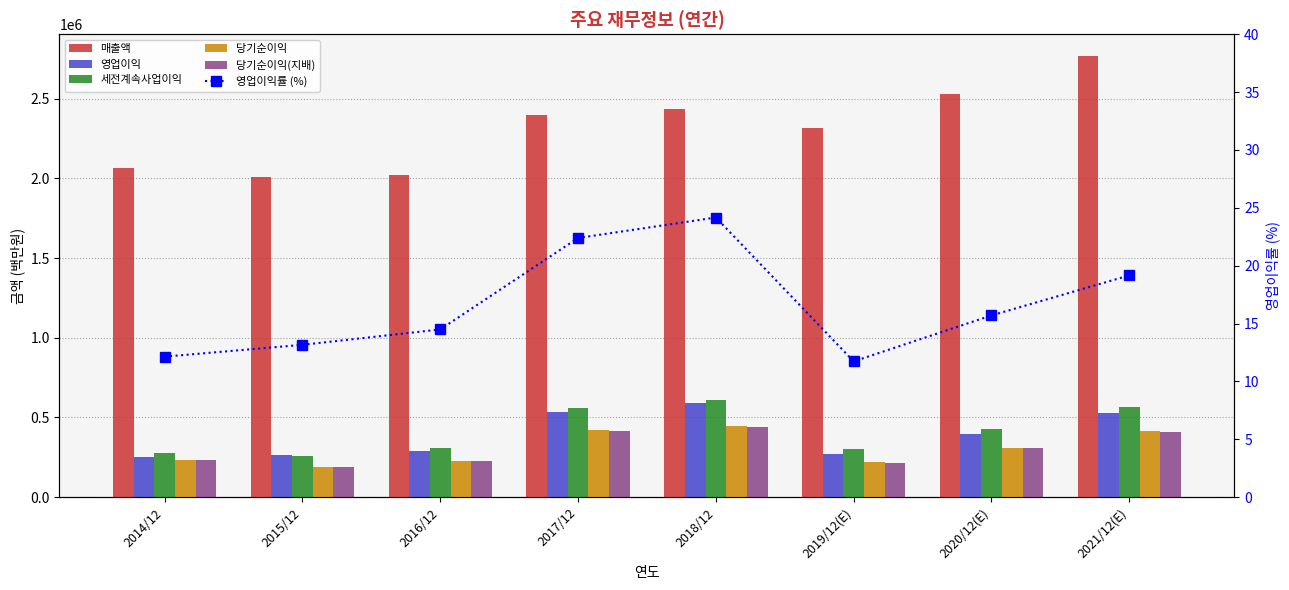

Reading left to right, what are all the values shown in this chart?

매출액: 2062060.0	2006535.0	2018667.0	2395754.0	2437714.0	2314725.0	2527738.0	2765706.0
영업이익: 250251.0	264134.0	292407.0	536450.0	588867.0	271526.0	396877.0	529840.0
세전계속사업이익: 278750.0	259610.0	307137.0	561960.0	611600.0	300100.0	425472.0	565159.0
당기순이익: 233944.0	190601.0	227261.0	421867.0	443449.0	219616.0	309790.0	413080.0
당기순이익(지배): 230825.0	186946.0	224157.0	413446.0	438909.0	217026.0	306028.0	408159.0
영업이익률 (%): 12.1	13.2	14.5	22.4	24.2	11.7	15.7	19.2